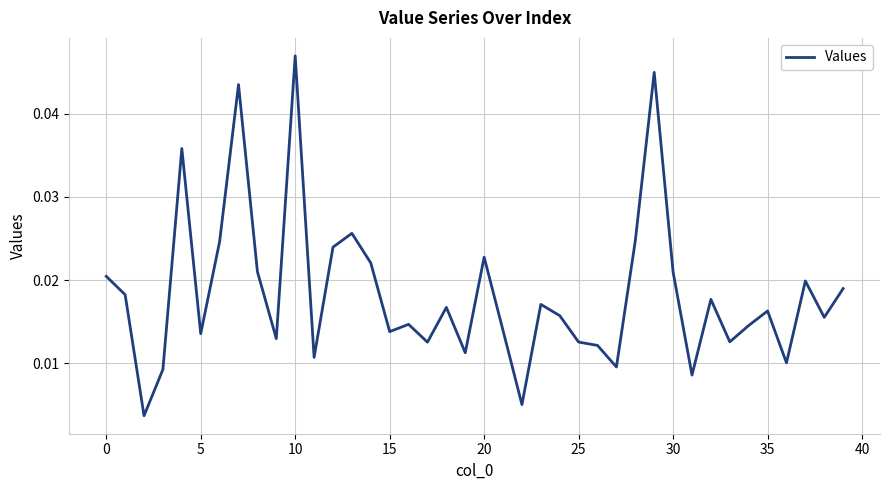

Which label corresponds to the largest value in the chart?

10